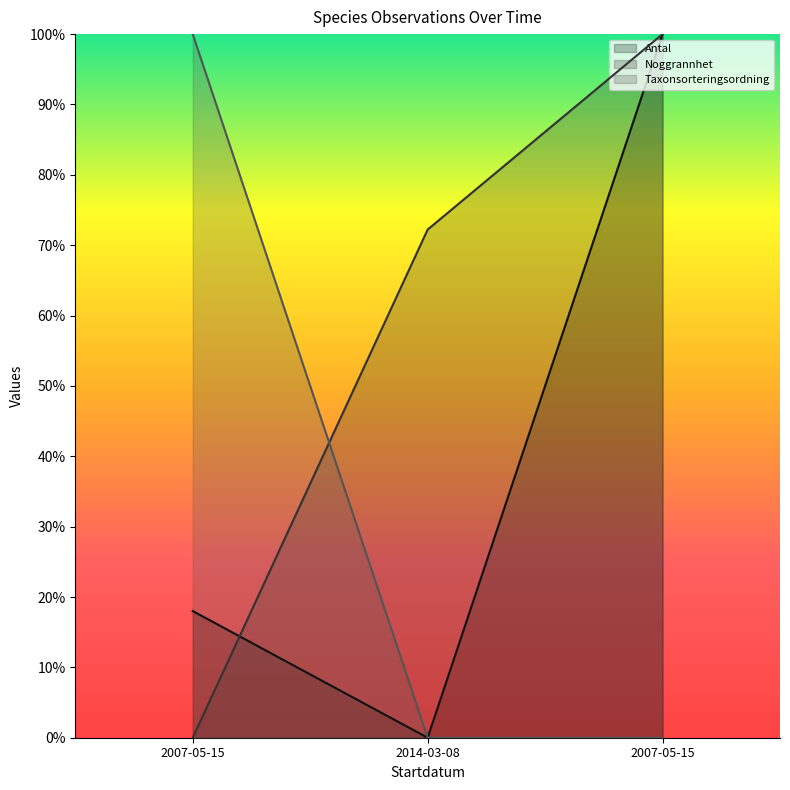

What is the label of the 2nd point from the right?

2014-03-08